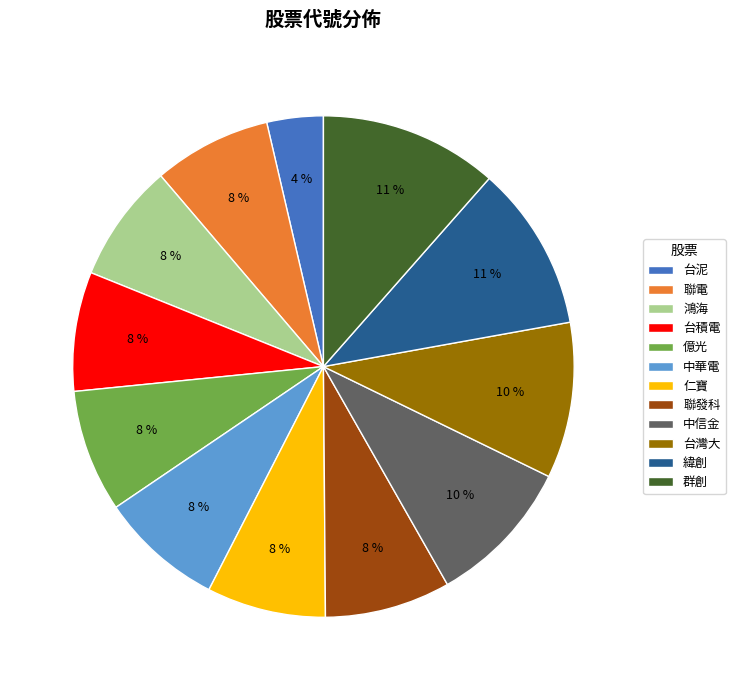

Is there a majority slice in this chart?

No